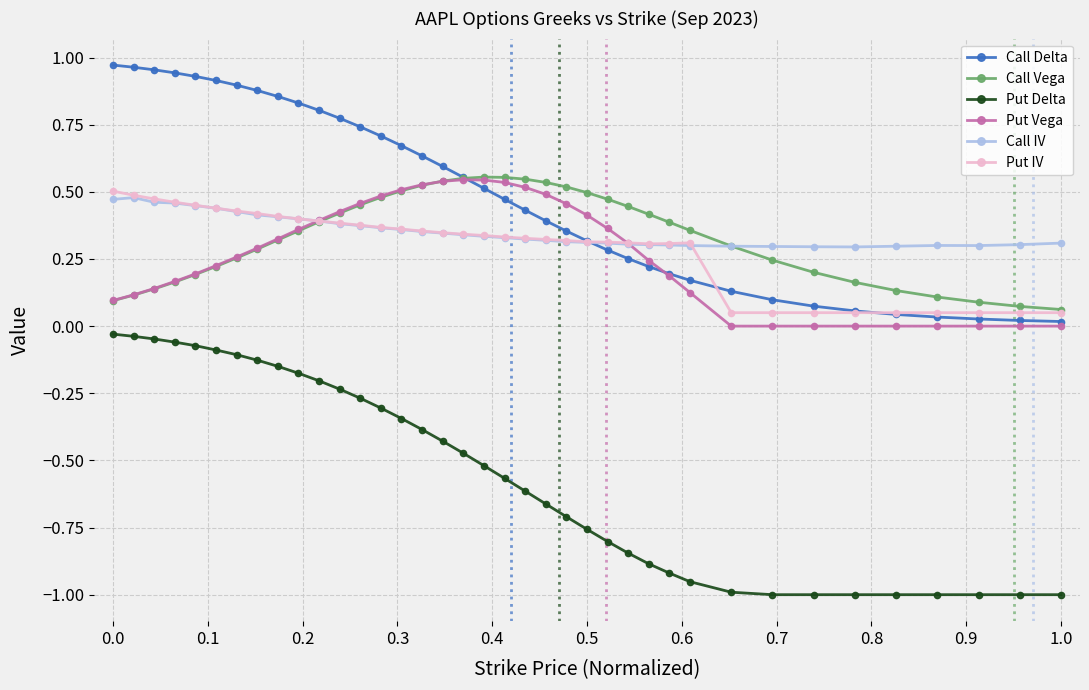

Which series has the largest range (max minus min)?

Put Delta